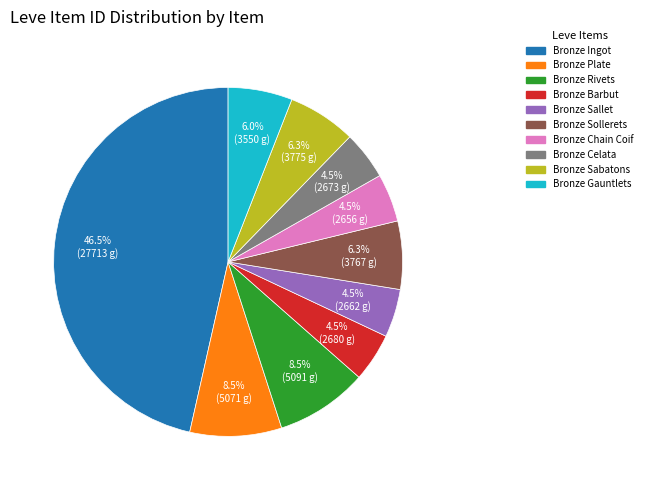

How much of the chart is everything except Bronze Plate?

91.5%